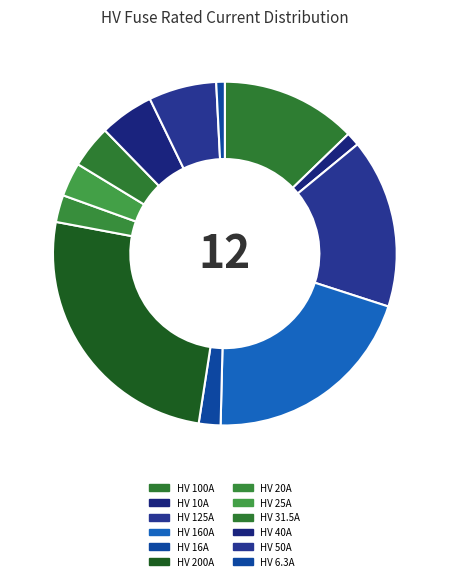

Rank the categories by value from highest to lowest.

HV 200A, HV 160A, HV 125A, HV 100A, HV 50A, HV 40A, HV 31.5A, HV 25A, HV 20A, HV 16A, HV 10A, HV 6.3A